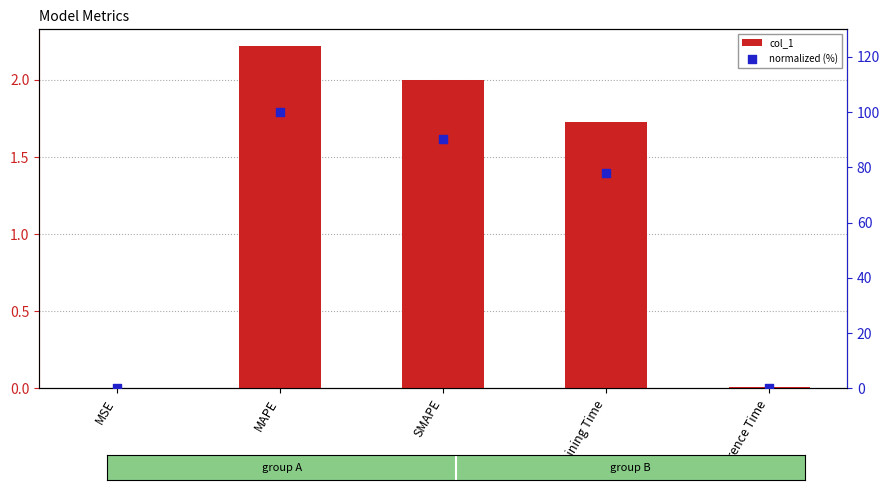

What is the total value across all series at SMAPE?

92.2